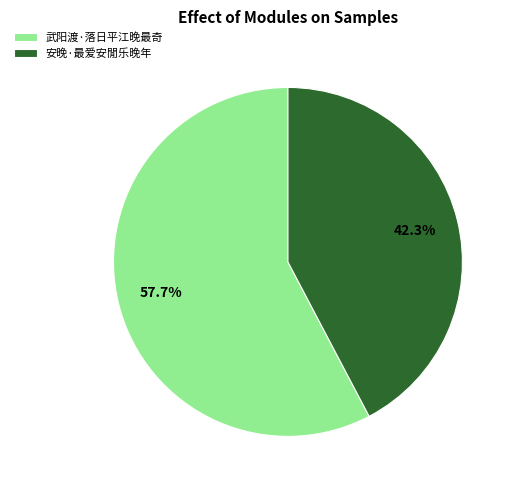

Between 武阳渡·落日平江晚最奇 and 安晚·最爱安閒乐晚年, which is larger?

武阳渡·落日平江晚最奇